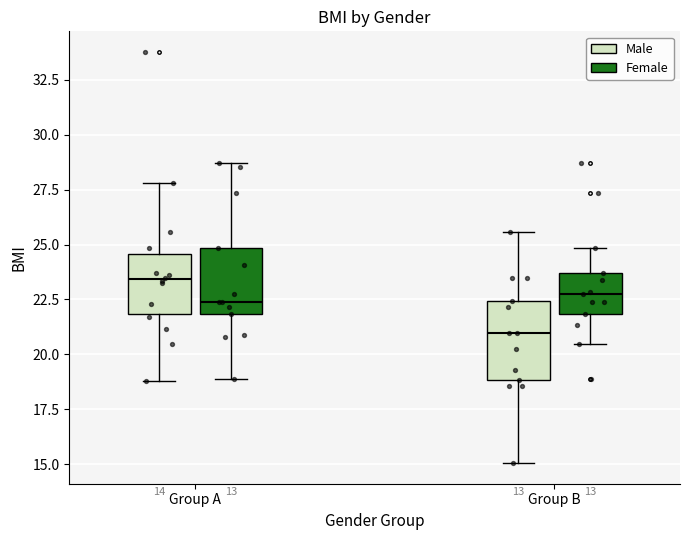

Comparing the boxes themselves (not the whiskers), which one is the tallest?

Group B (Male)